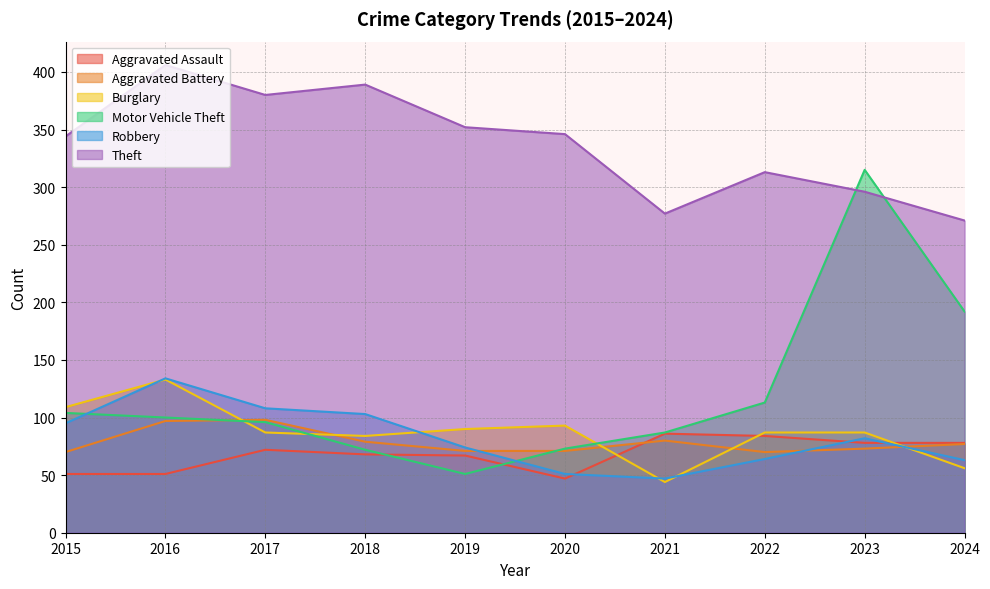

How many distinct data groups are displayed?

6